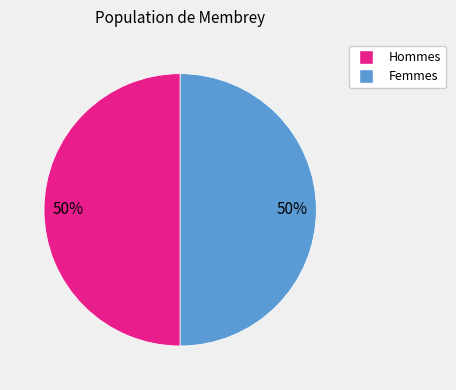

To the nearest percent, what is the average slice percentage?

50%